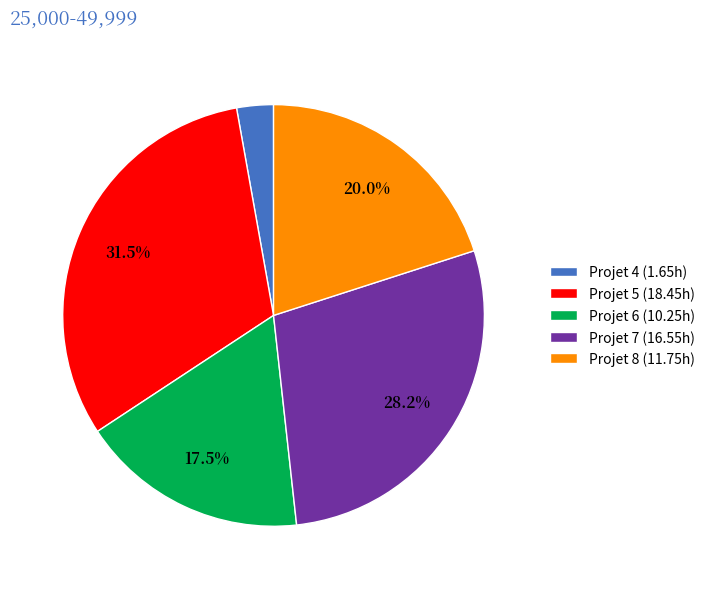

Which has a higher value, Projet 7 (16.55h) or Projet 6 (10.25h)?

Projet 7 (16.55h)